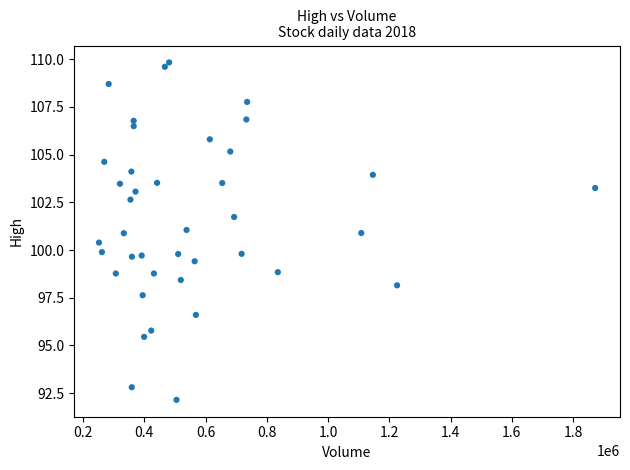

What is the range of Y values (max minus min)?

17.7